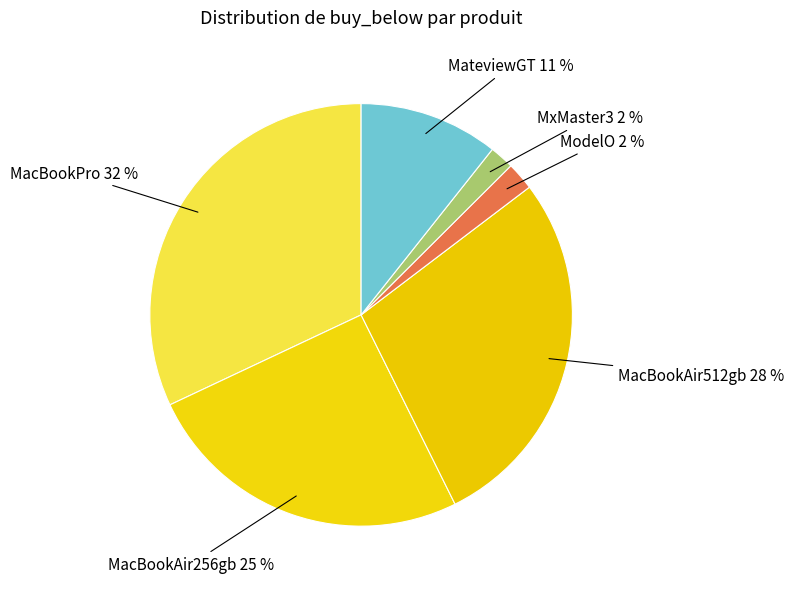

The MateviewGT slice represents 11% of the pie. True or false?

True